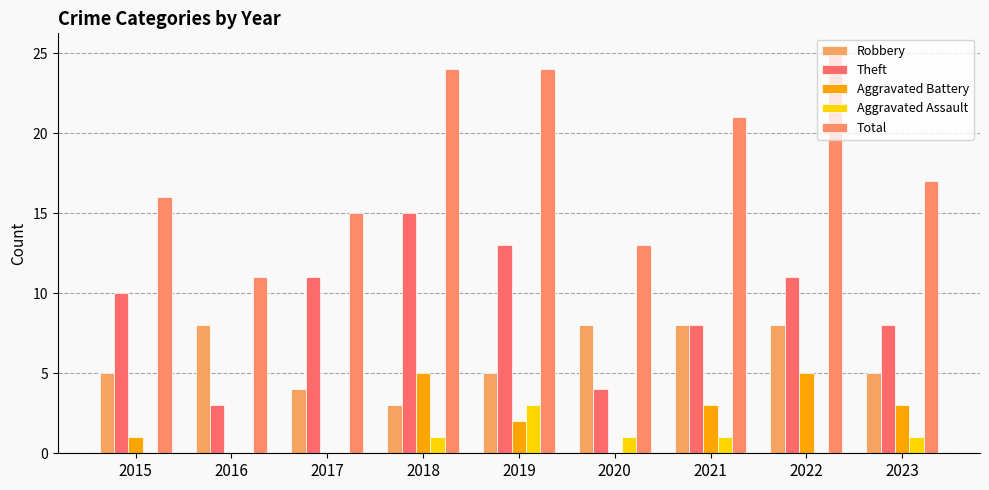

How many data points does each series have?

9